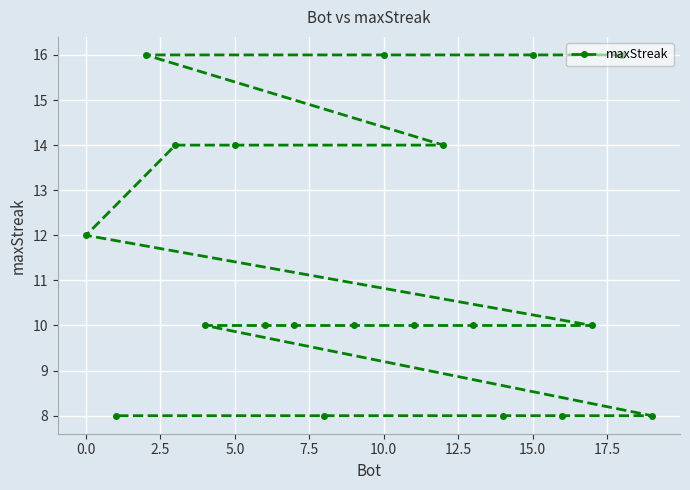

Count the number of values greater than 10.

8